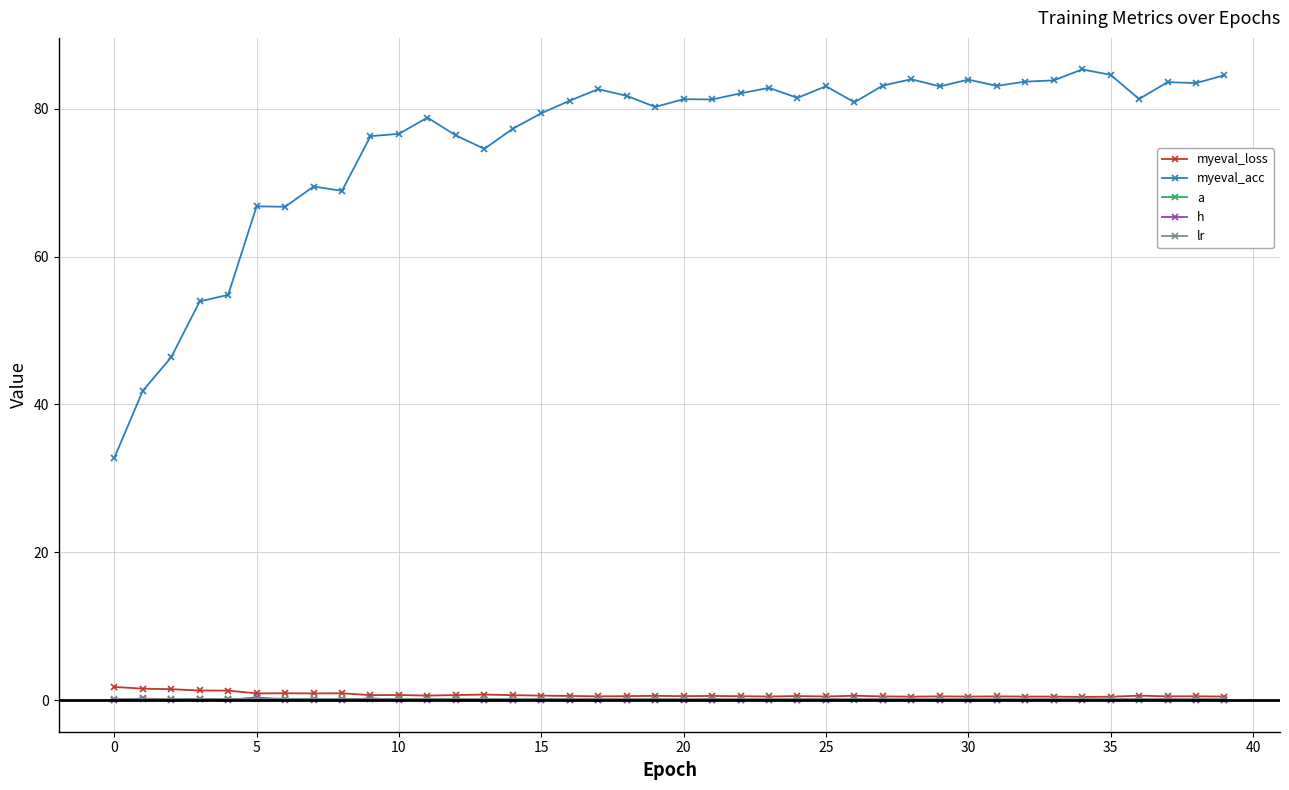

What is the value of the myeval_acc point at the 17th from the left?

81.1